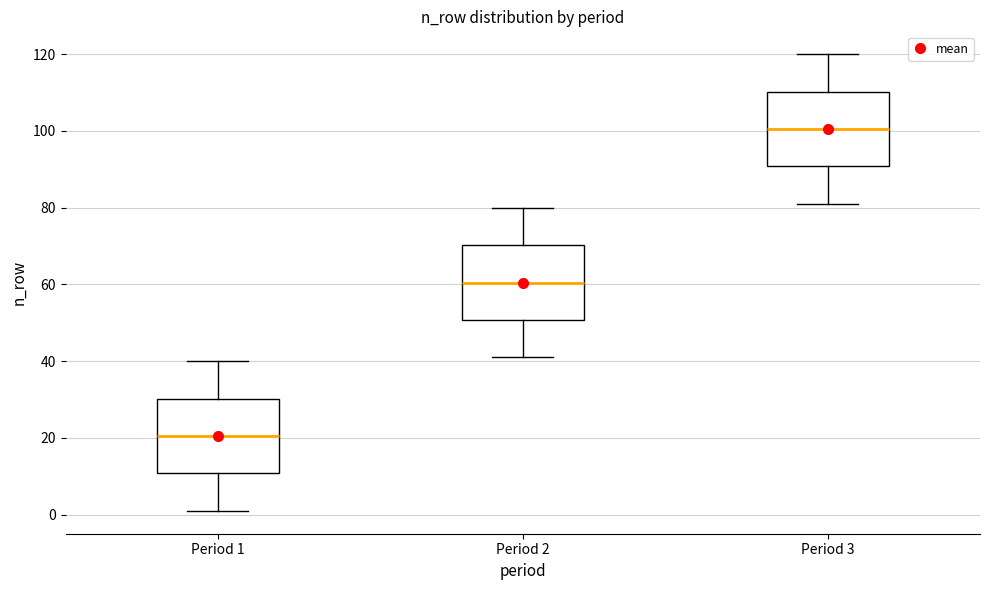

Where does the median line of the box for Period 2 sit on the y-axis? The values are not printed on the chart, so give them approximately, as read against the axis.

60